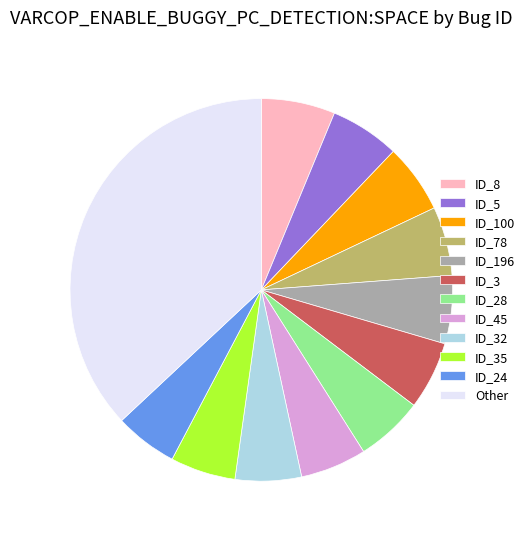

What is the ratio of the value at ID_8 to the value at ID_45?

1.1